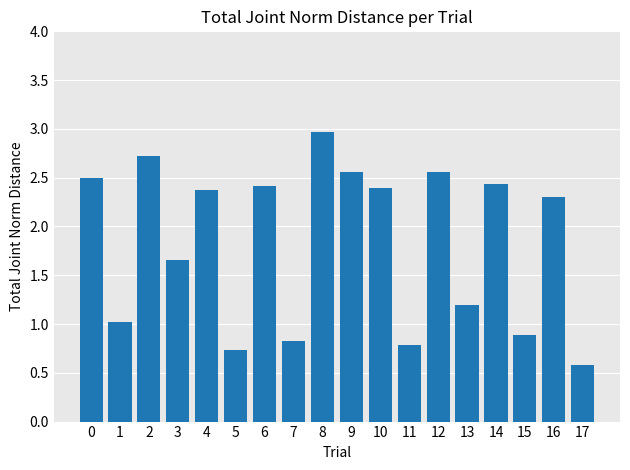

How many values are between 0 and 2?

8